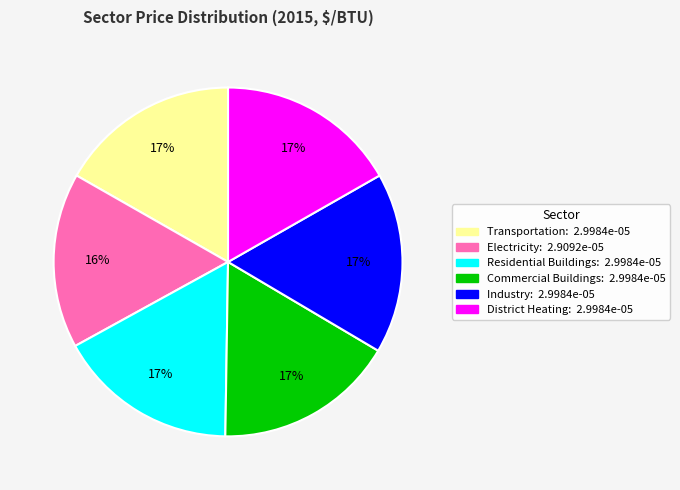

To the nearest percent, what is the average slice percentage?

17%